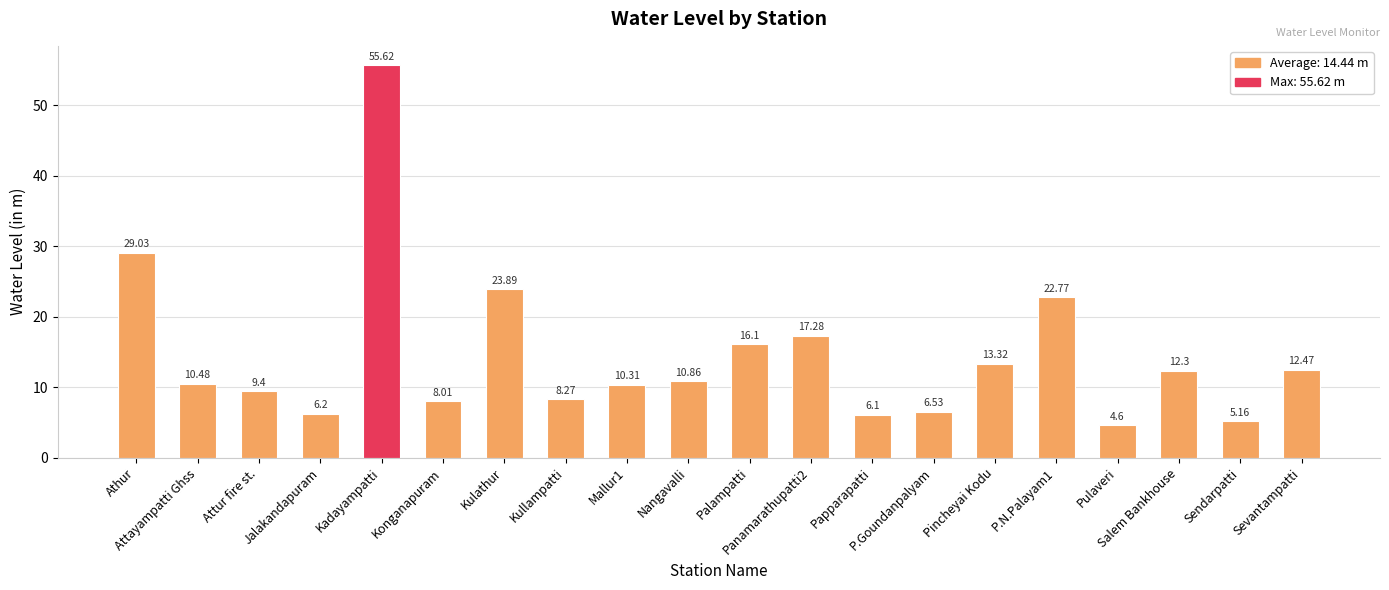

At which label is the value closest to 30?

Athur